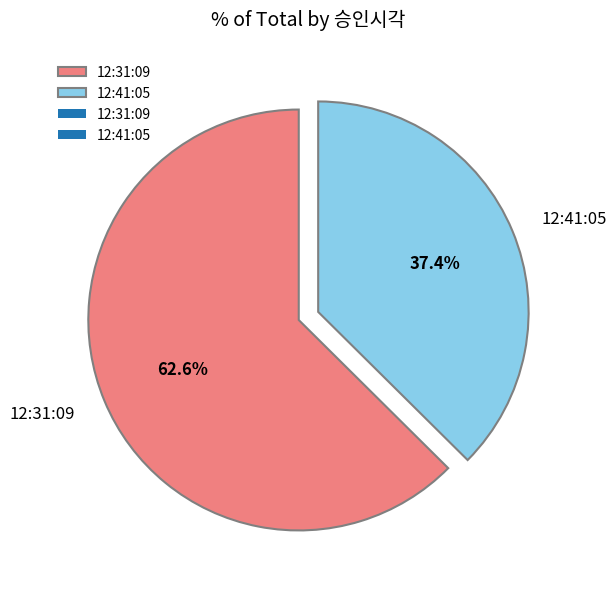

Count the number of slices in the pie.

2